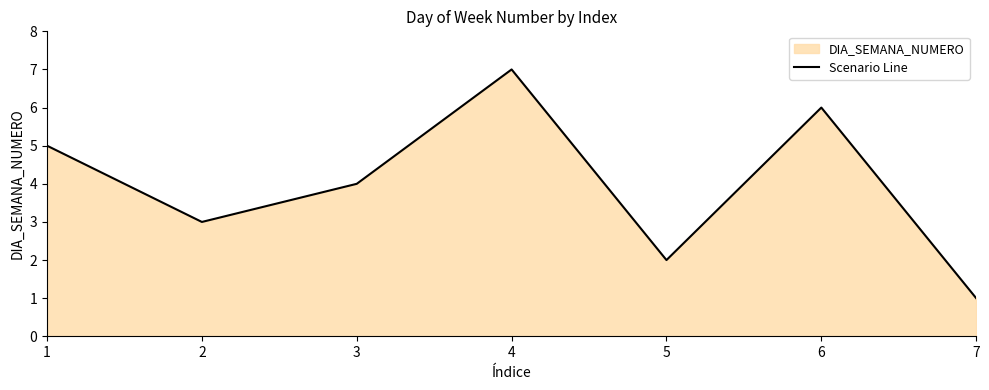

The value at 3 is 4. True or false?

True